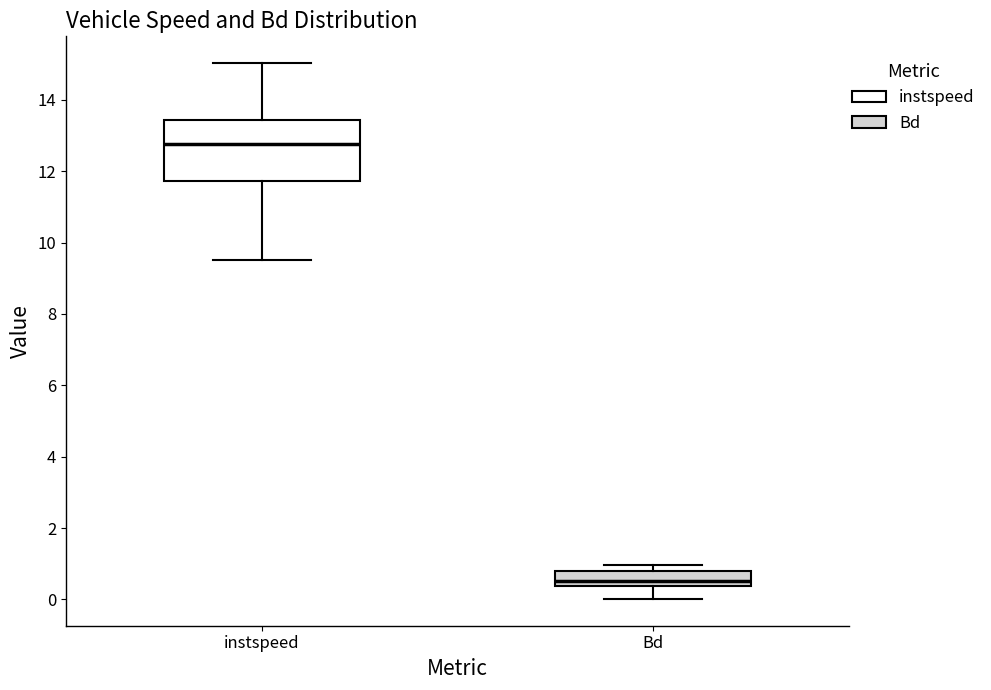

Which box's median line is the highest?

instspeed